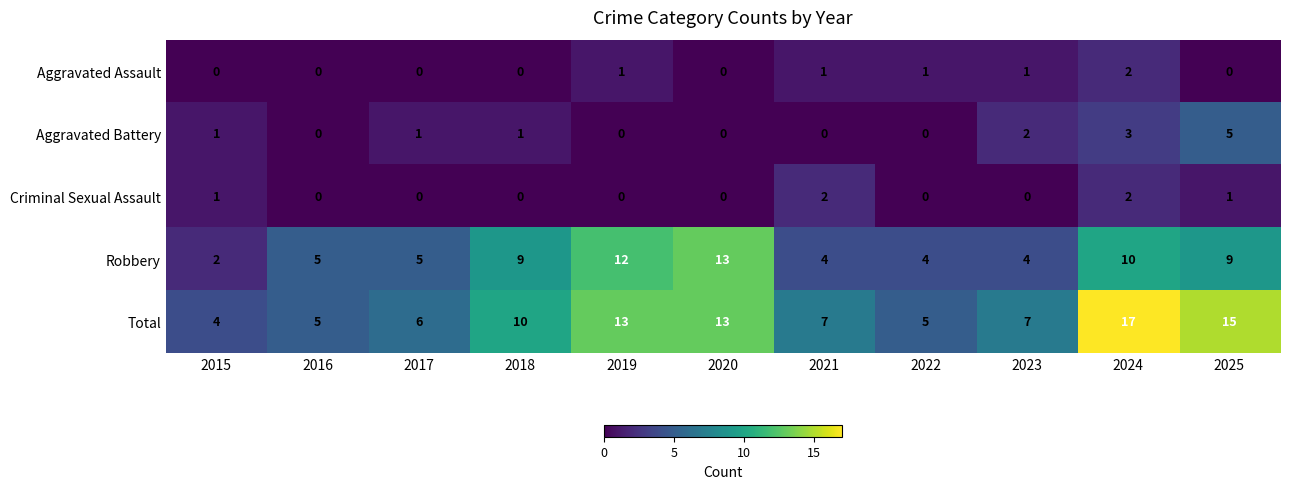

Is it true that Criminal Sexual Assault equals 2 at 2021?

True